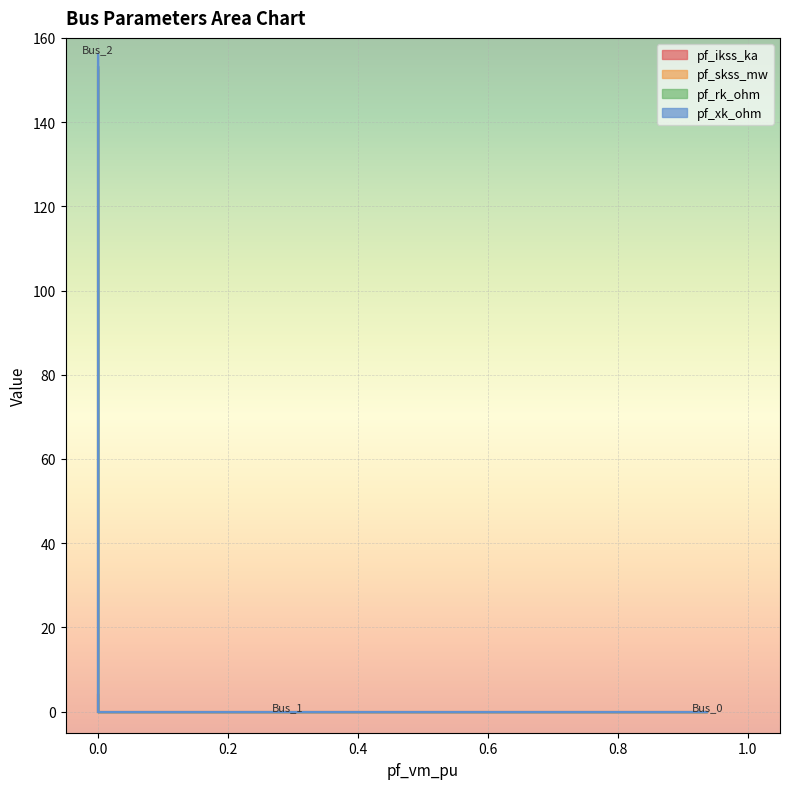

True or false: pf_skss_mw and pf_ikss_ka intersect in this chart.

False